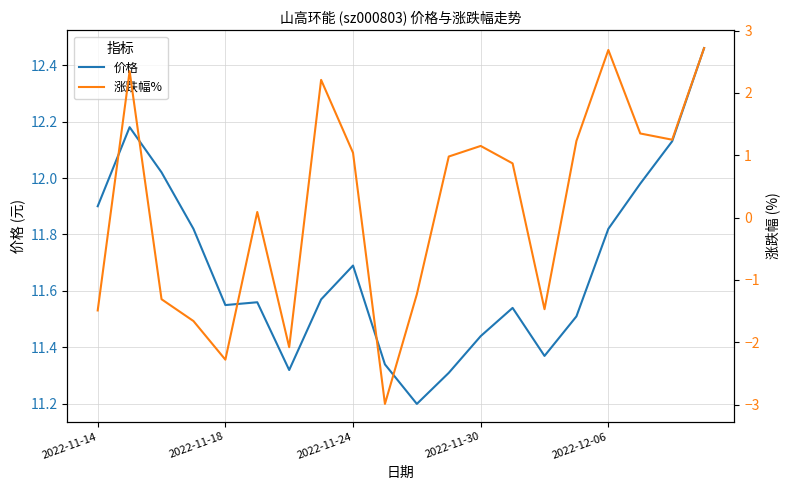

True or false: 涨跌幅% and 价格 cross at least once.

False